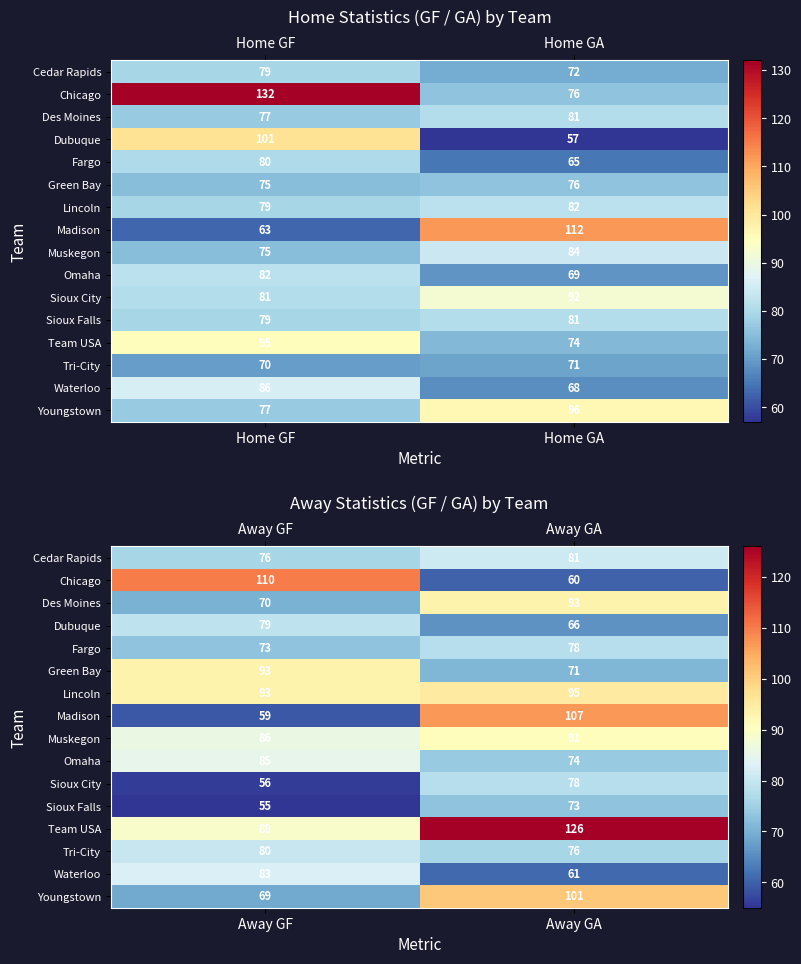

Count the Sioux Falls values in the range 55 to 73.

2